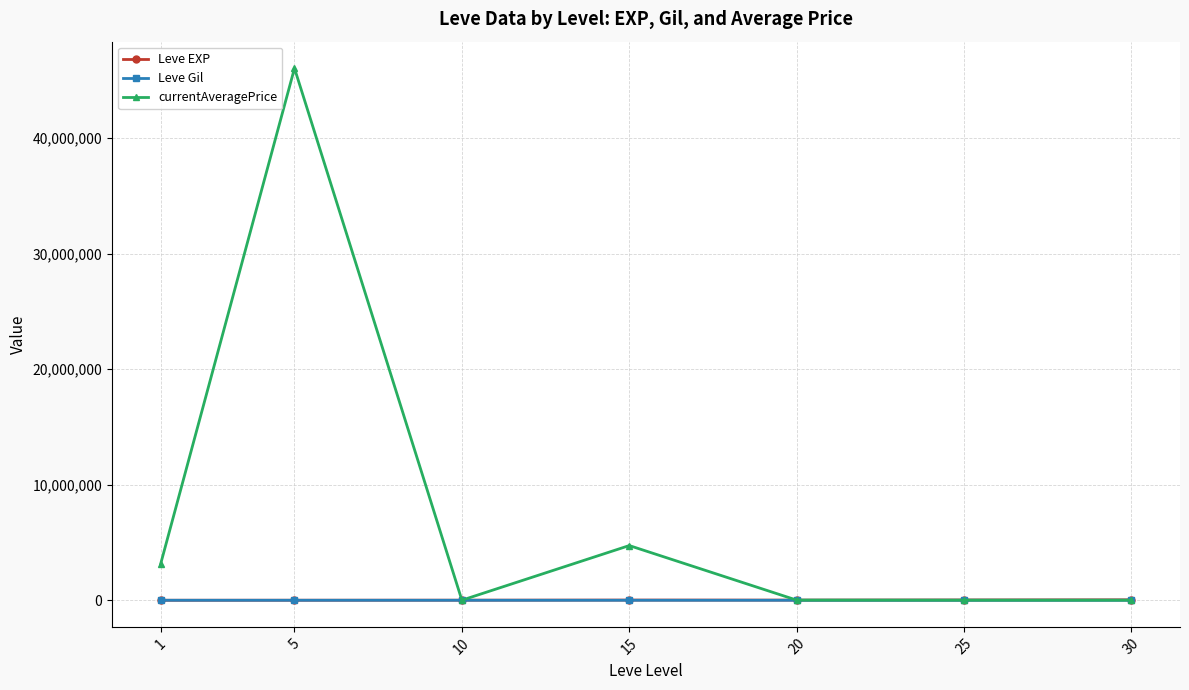

Which series has the largest range (max minus min)?

currentAveragePrice